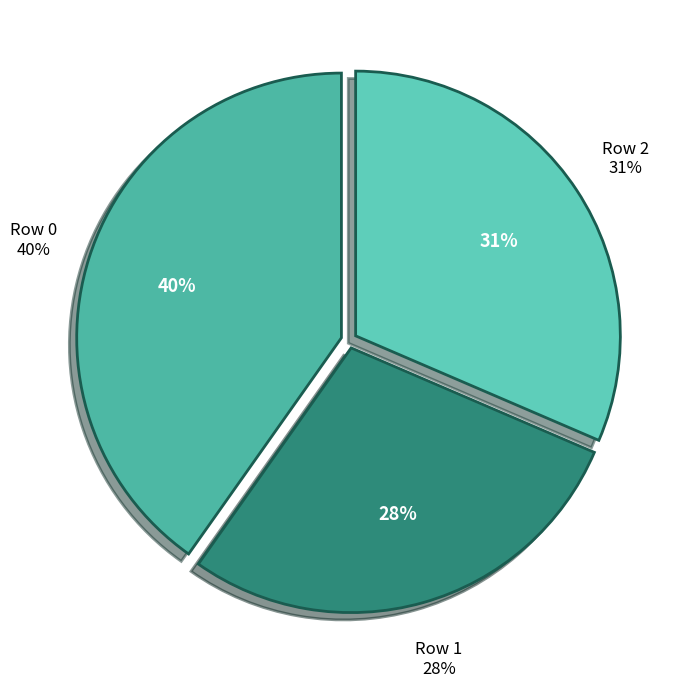

To the nearest percent, what is the average slice percentage?

33%